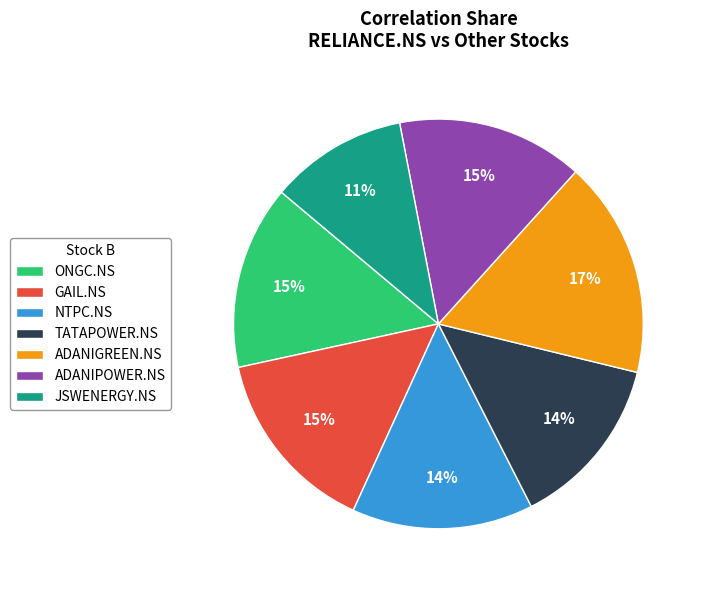

Does any single category account for the majority?

No